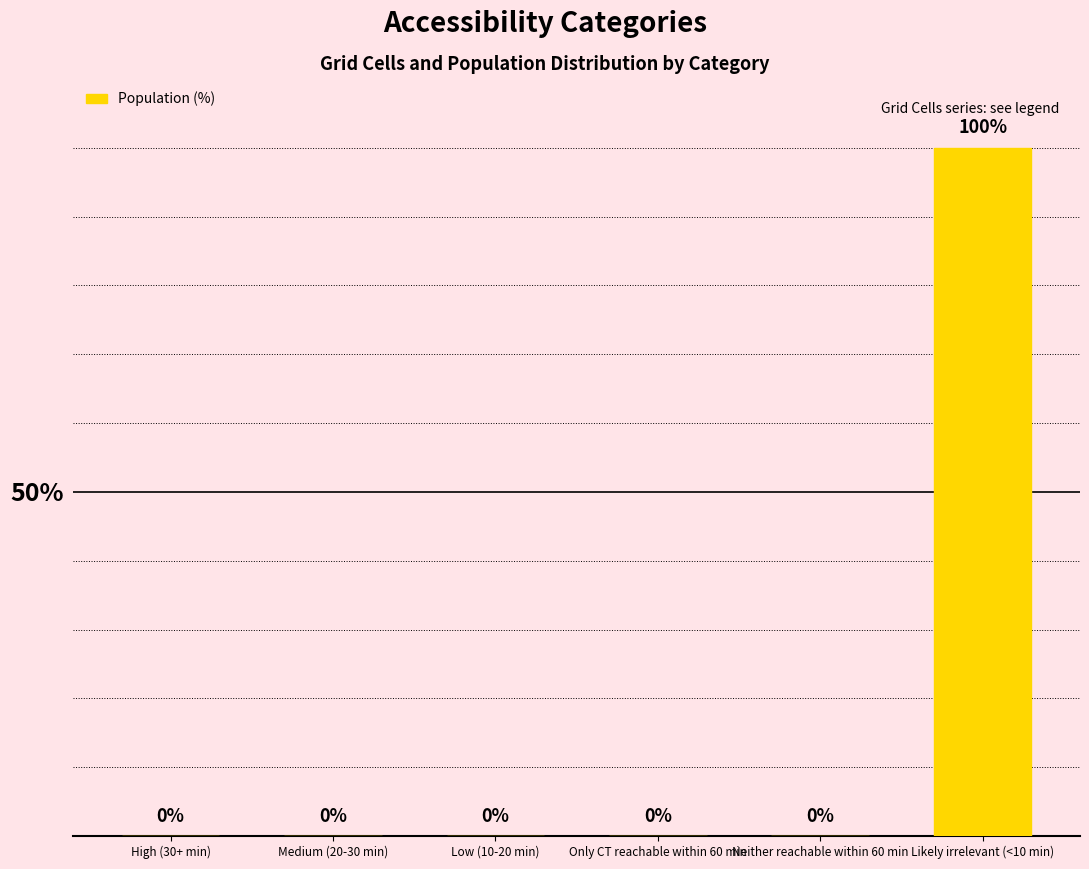

Are the bars horizontal?

No